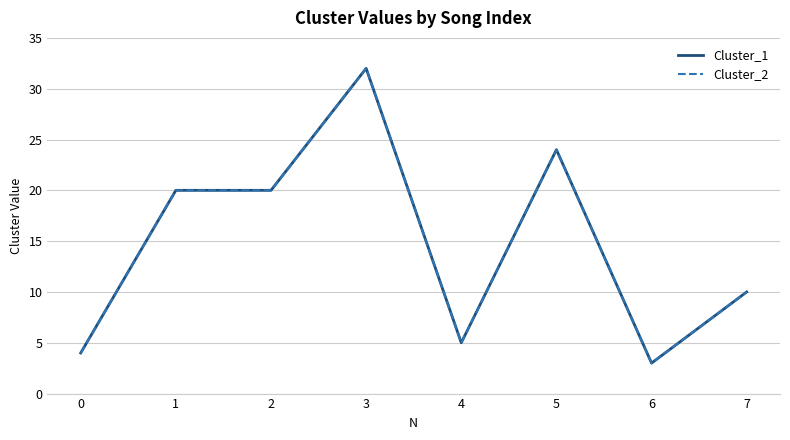

What is the average value of the Cluster_1 series?

15